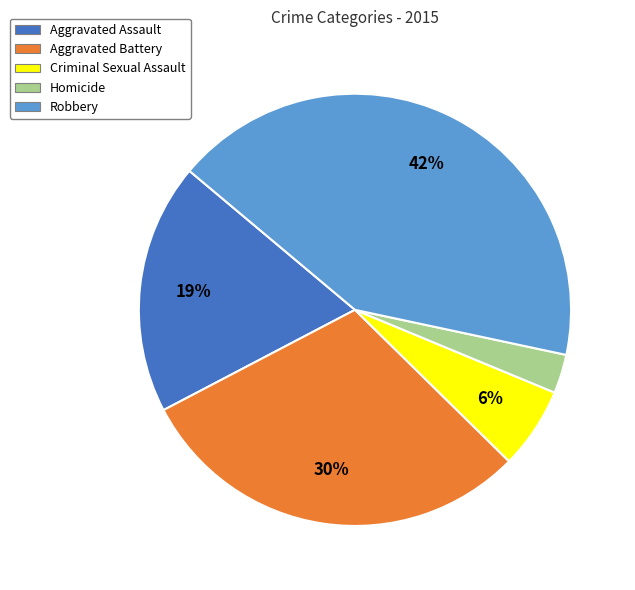

True or false: Criminal Sexual Assault accounts for 6% of the total.

True